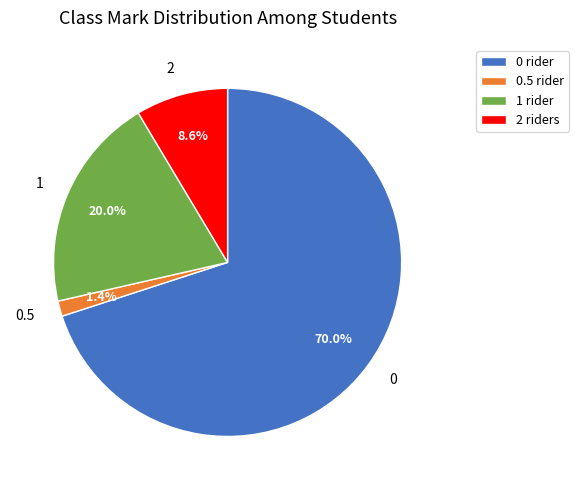

To the nearest percent, what percentage of the pie is 0.5?

1%